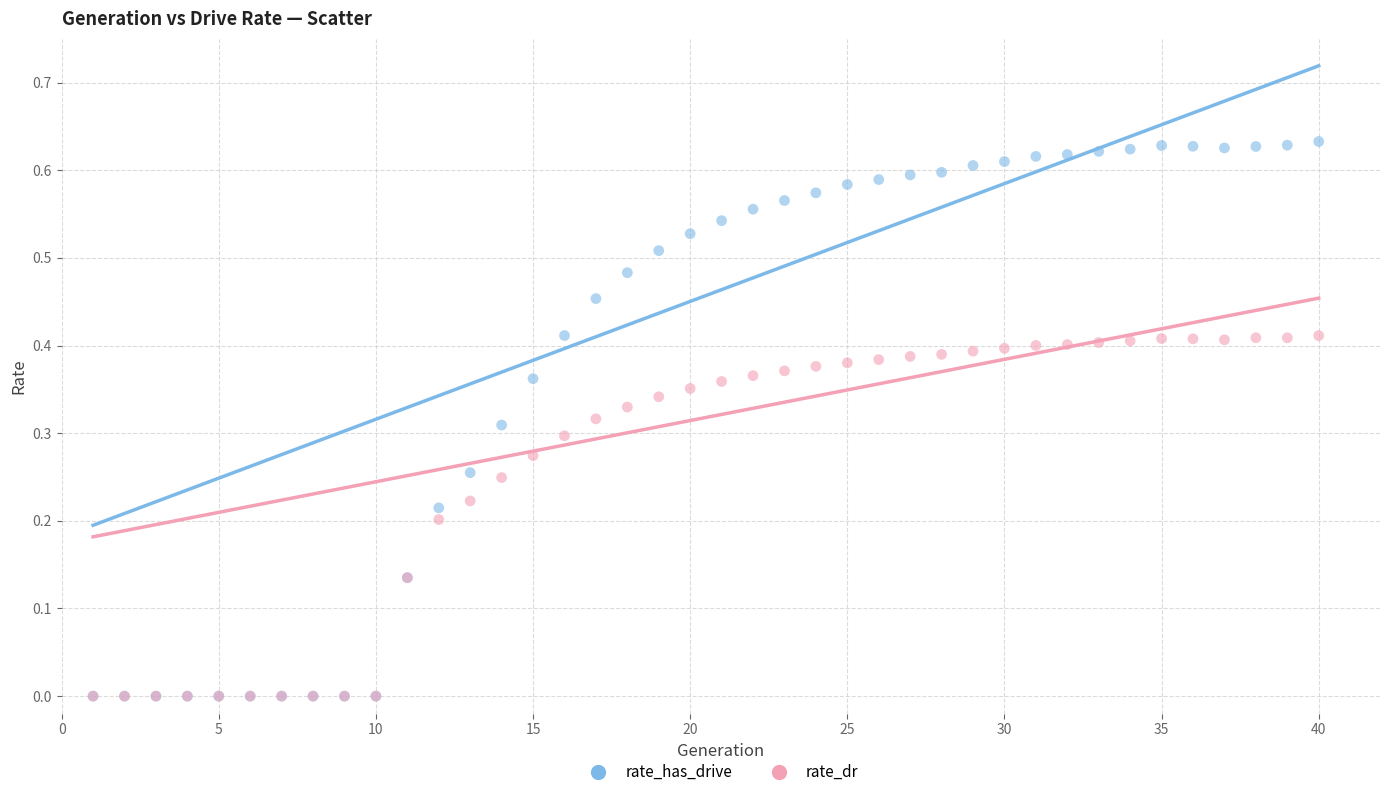

What are all the series names shown in the legend?

rate_has_drive, rate_dr